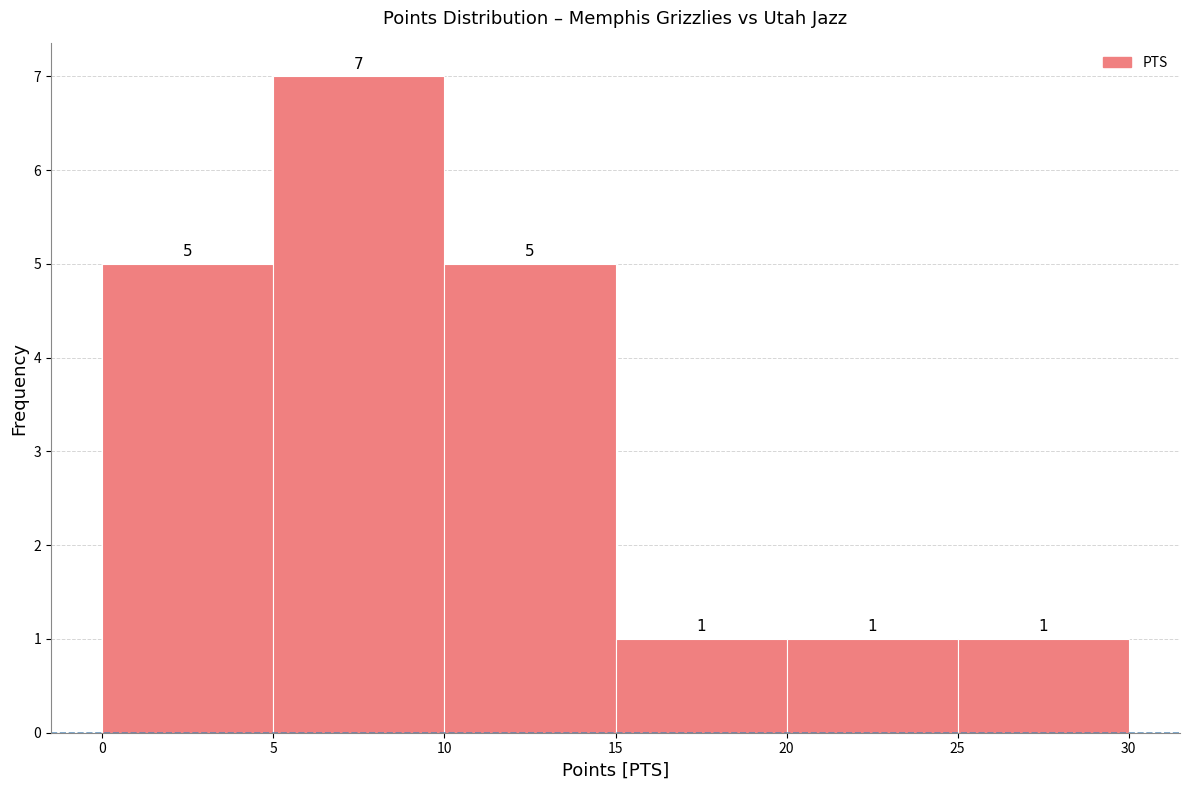

Reading left to right, list every bar in this chart as the range it spans on the x-axis followed by its height.

0 to 5: 5
5 to 10: 7
10 to 15: 5
15 to 20: 1
20 to 25: 1
25 to 30: 1